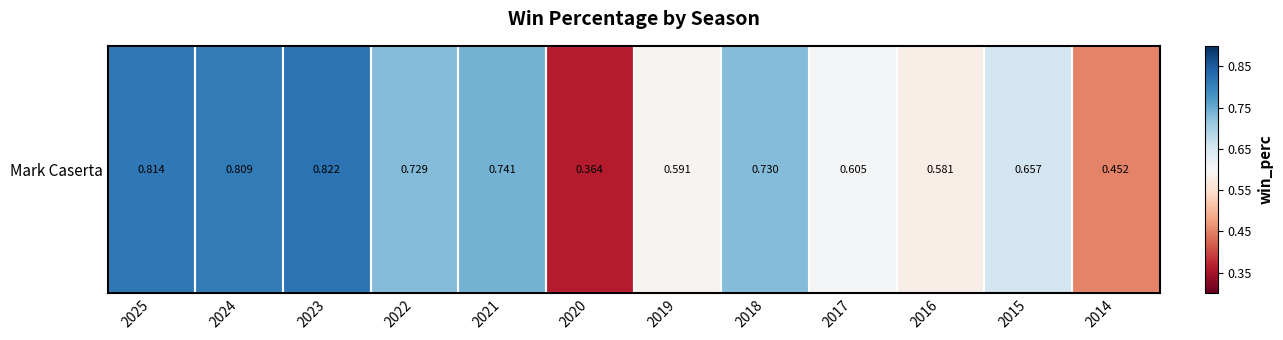

Which has a higher value, 2024 or 2020?

2024